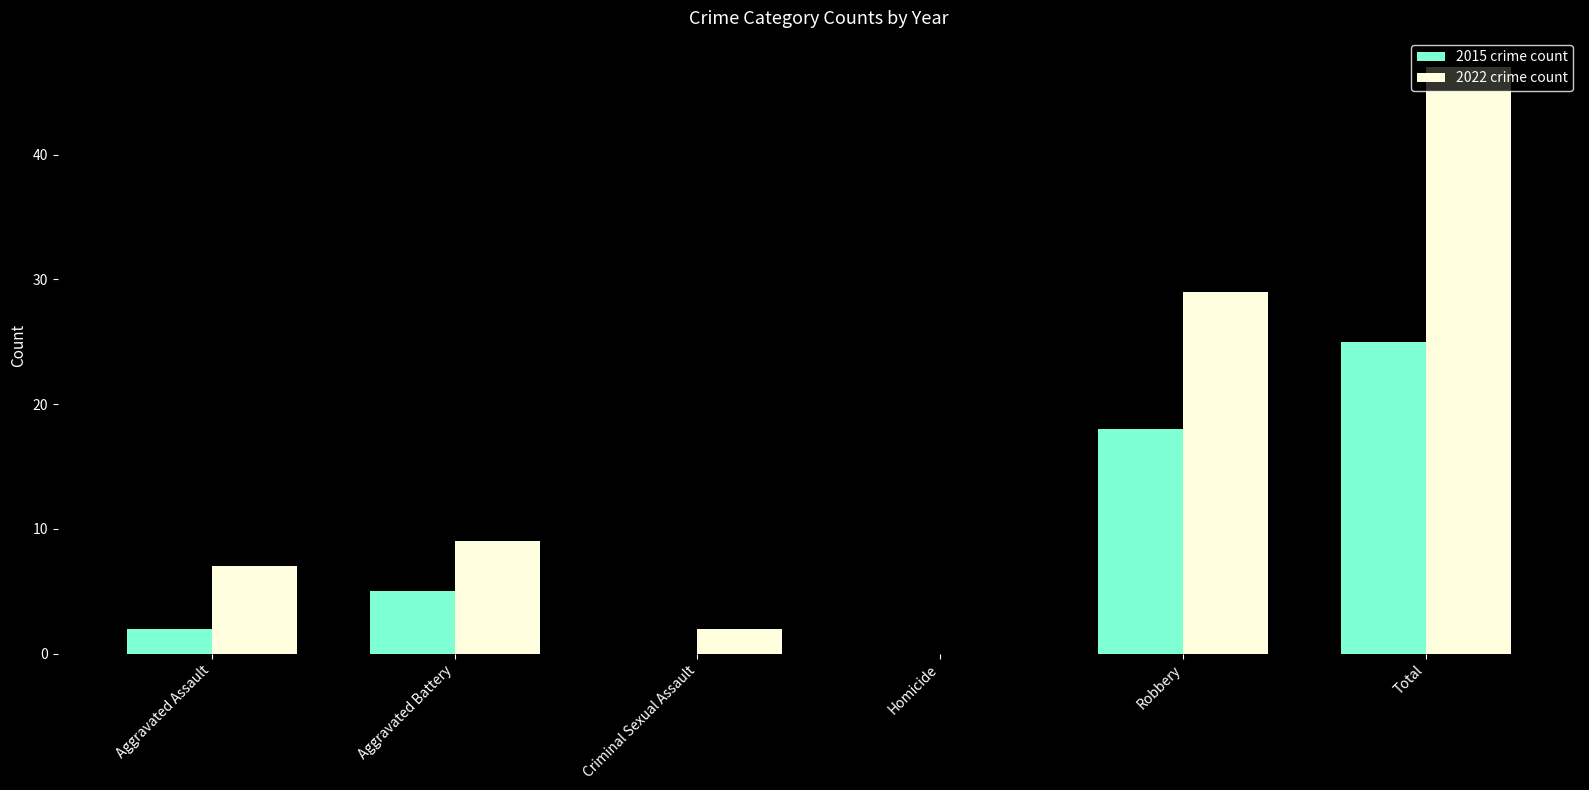

Between Aggravated Assault and Criminal Sexual Assault, which series saw the biggest shift?

2022 crime count